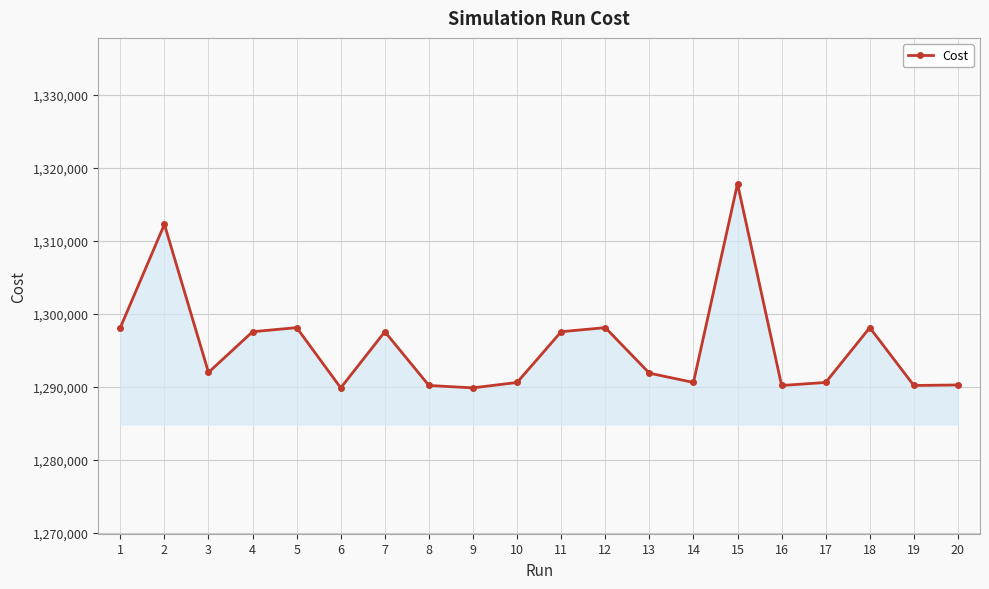

Where does the data first go above 1291955?

1